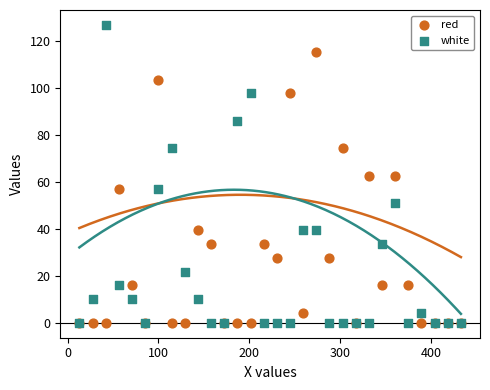

What are all the series names shown in the legend?

red, white